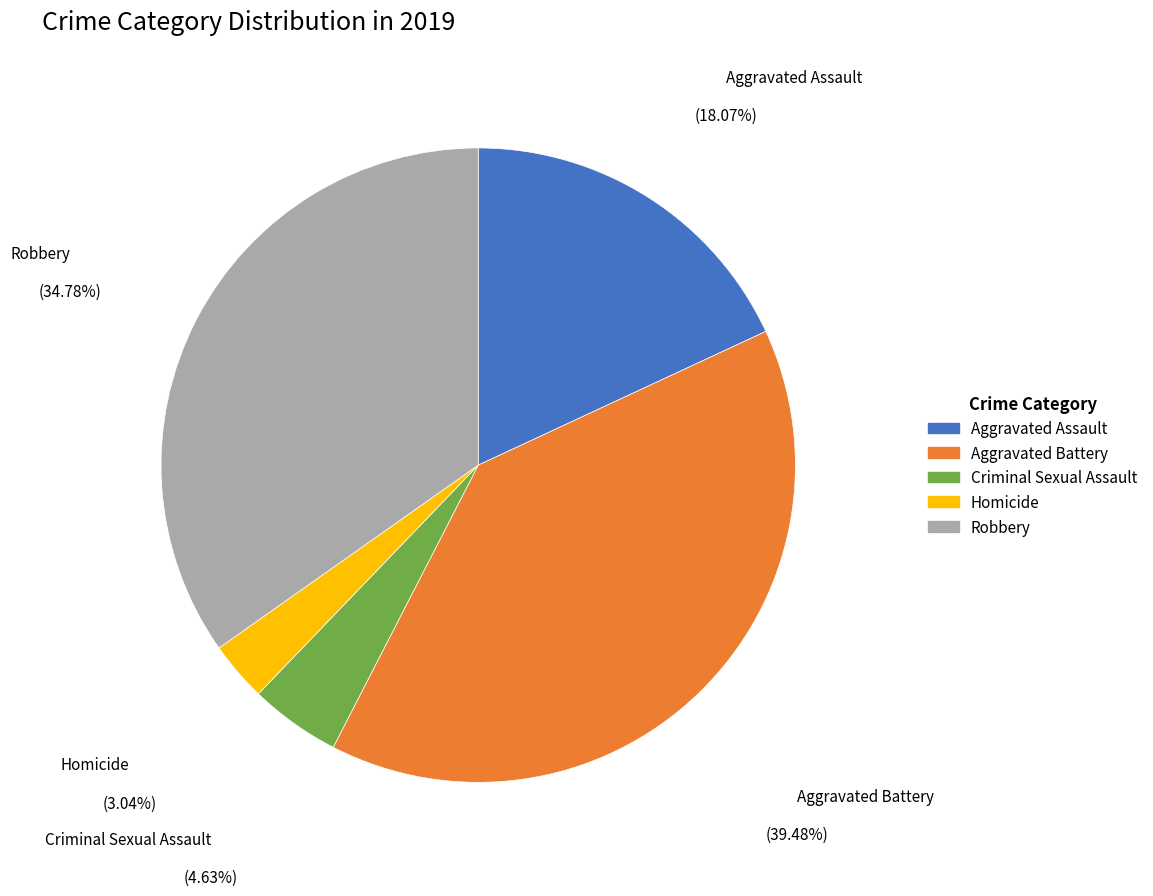

True or false: Homicide accounts for 11% of the total.

False